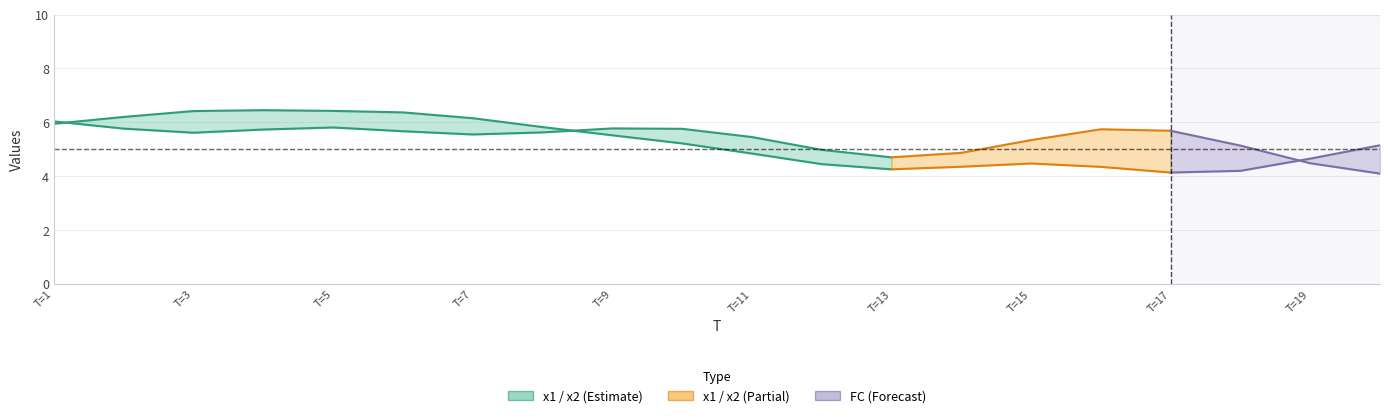

List the series in order of their peak value, lowest first.

FC, x1, x2